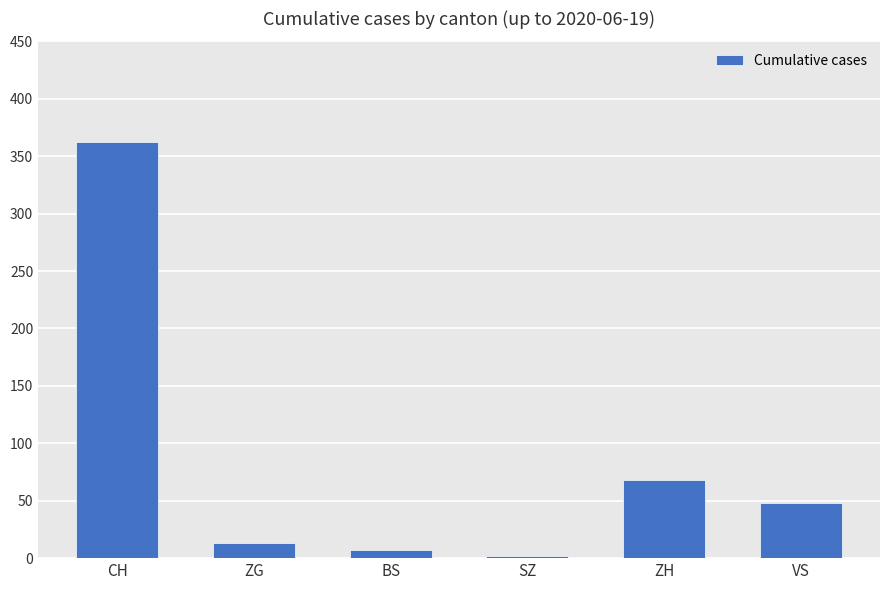

Between ZH and BS, which is larger?

ZH